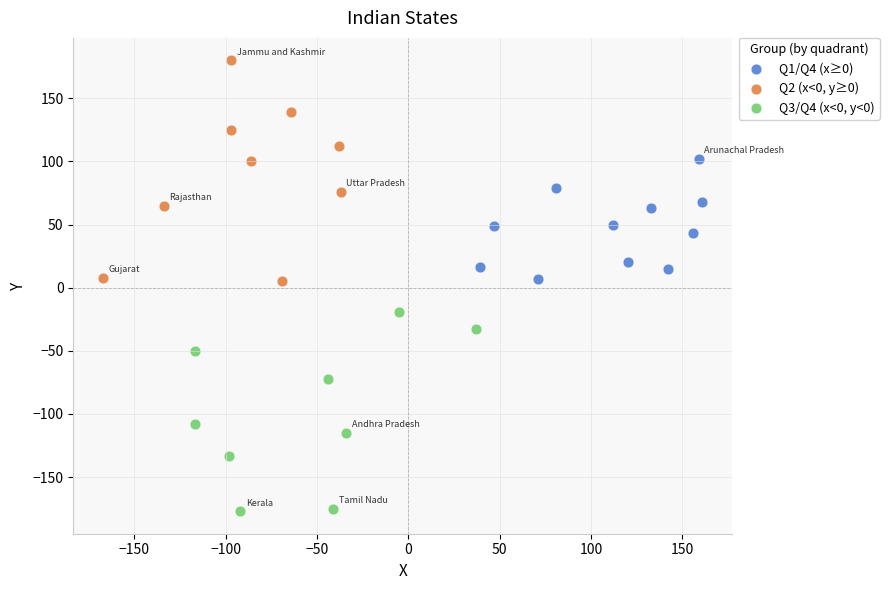

What are all the series names shown in the legend?

Q1/Q4 (x≥0), Q2 (x<0, y≥0), Q3/Q4 (x<0, y<0)